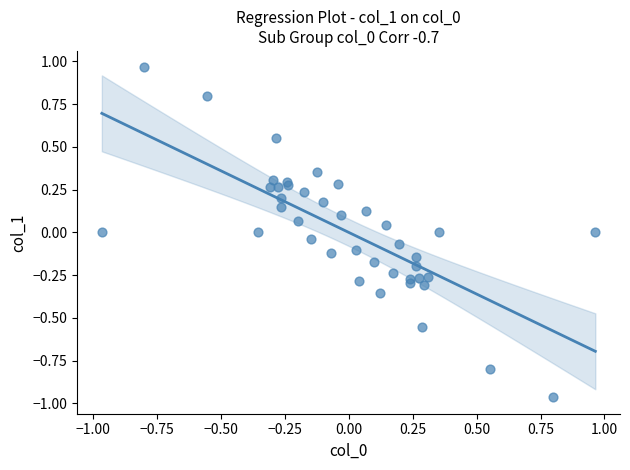

What is the range of X values (max minus min)?

1.9